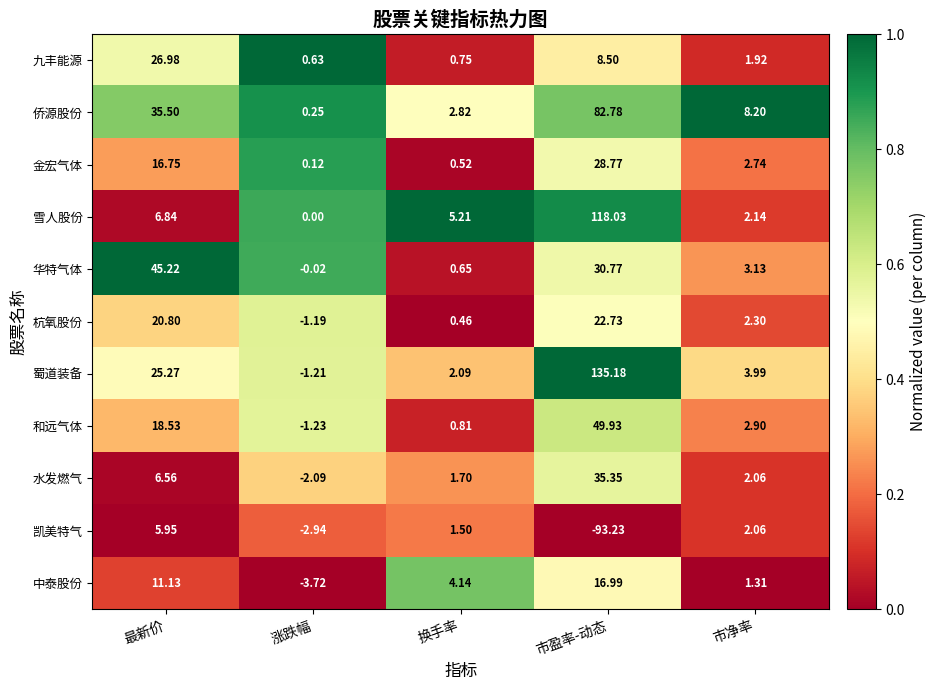

What is the total value across all series at 最新价?

219.5